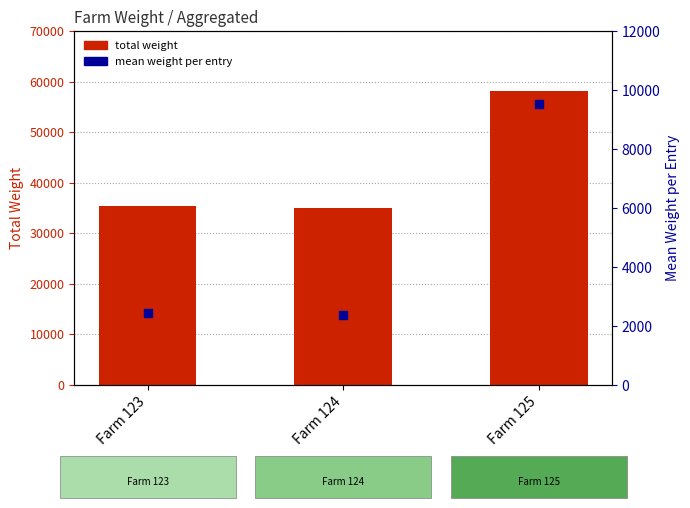

Which series has the largest total across all categories?

total weight